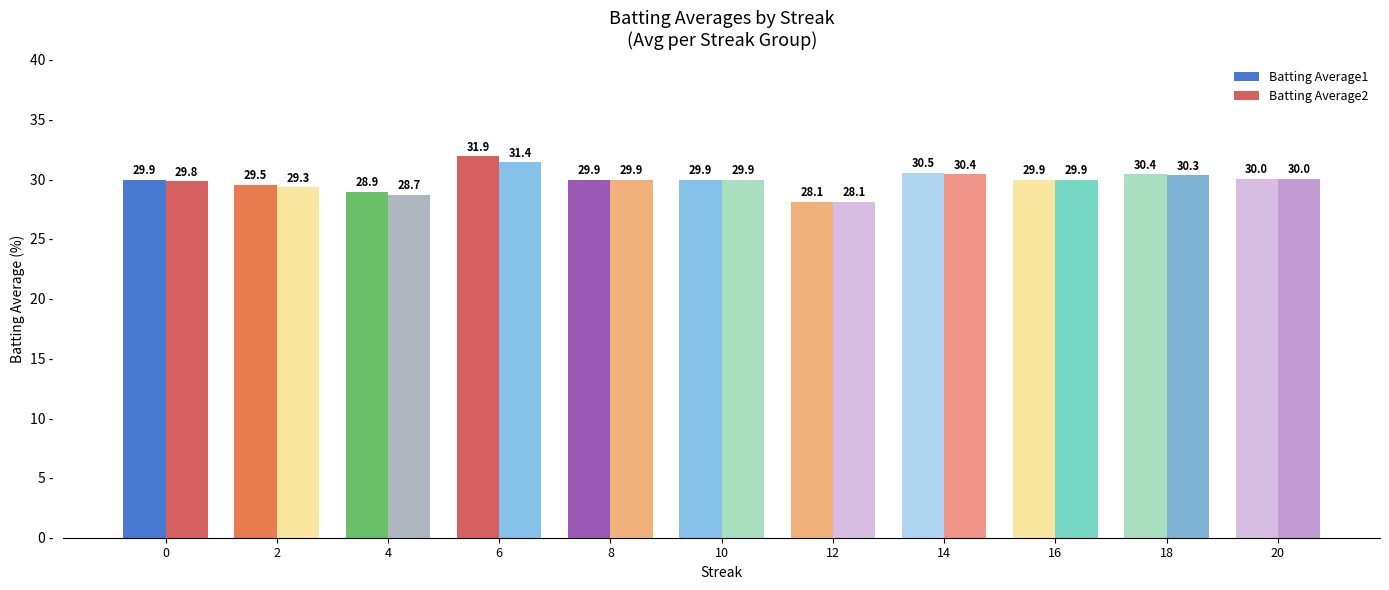

How many values in the Batting Average1 series exceed 29?

9